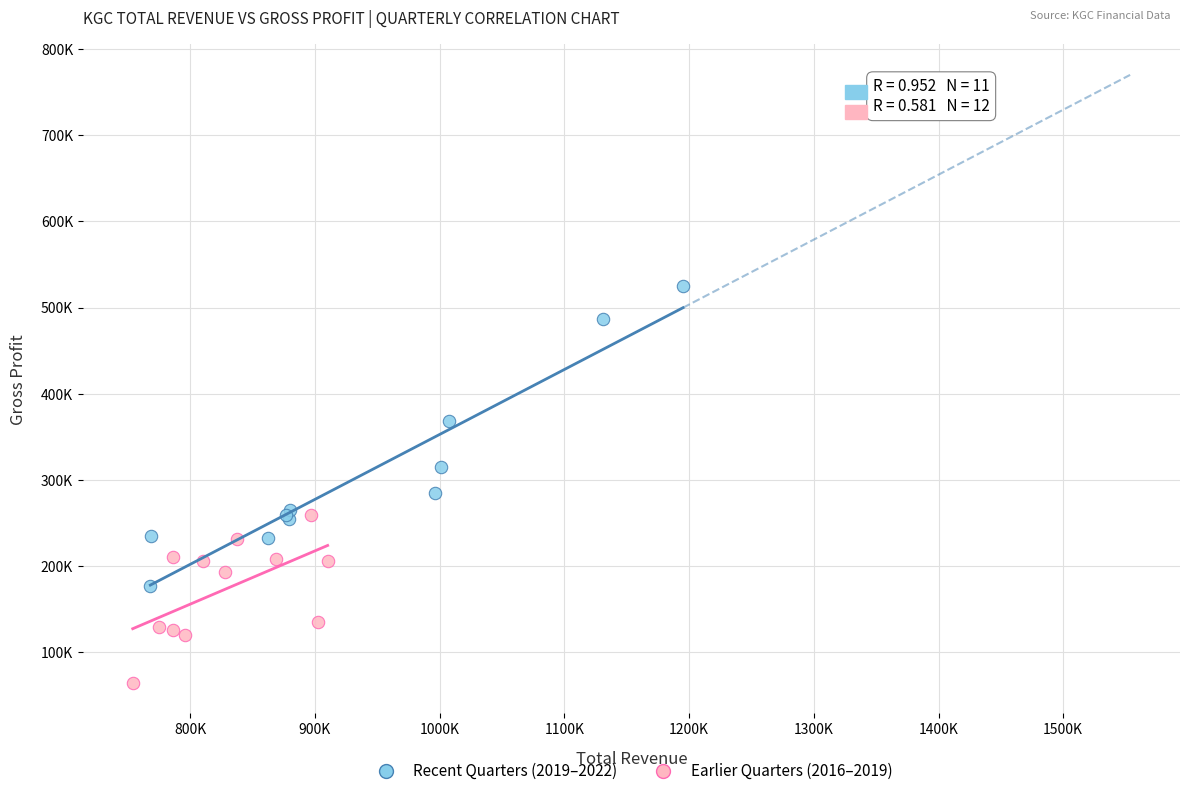

Which series contains the lowest Y value?

Earlier Quarters (2016–2019)